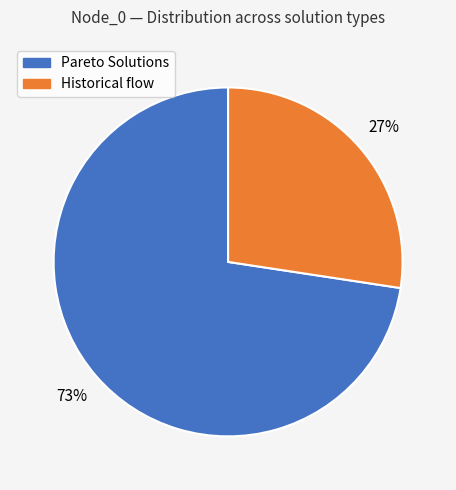

To the nearest percent, what is the average slice percentage?

50%